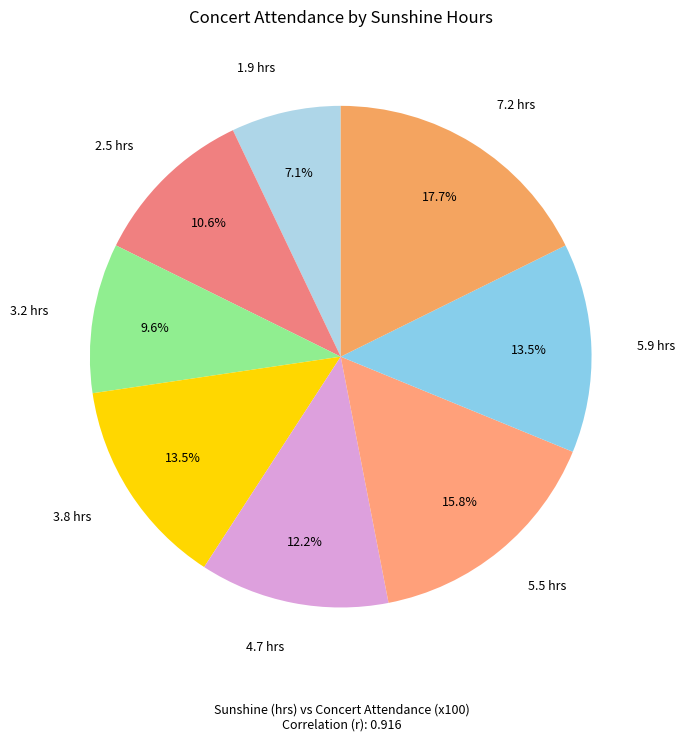

Count the number of slices in the pie.

8